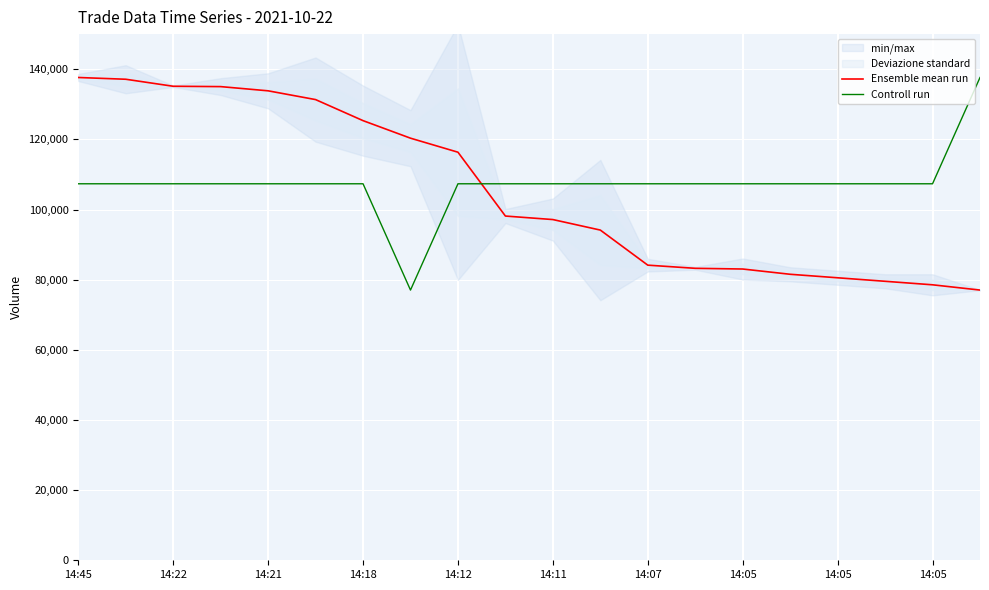

True or false: Ensemble mean run has more than 1 interior local peaks.

False